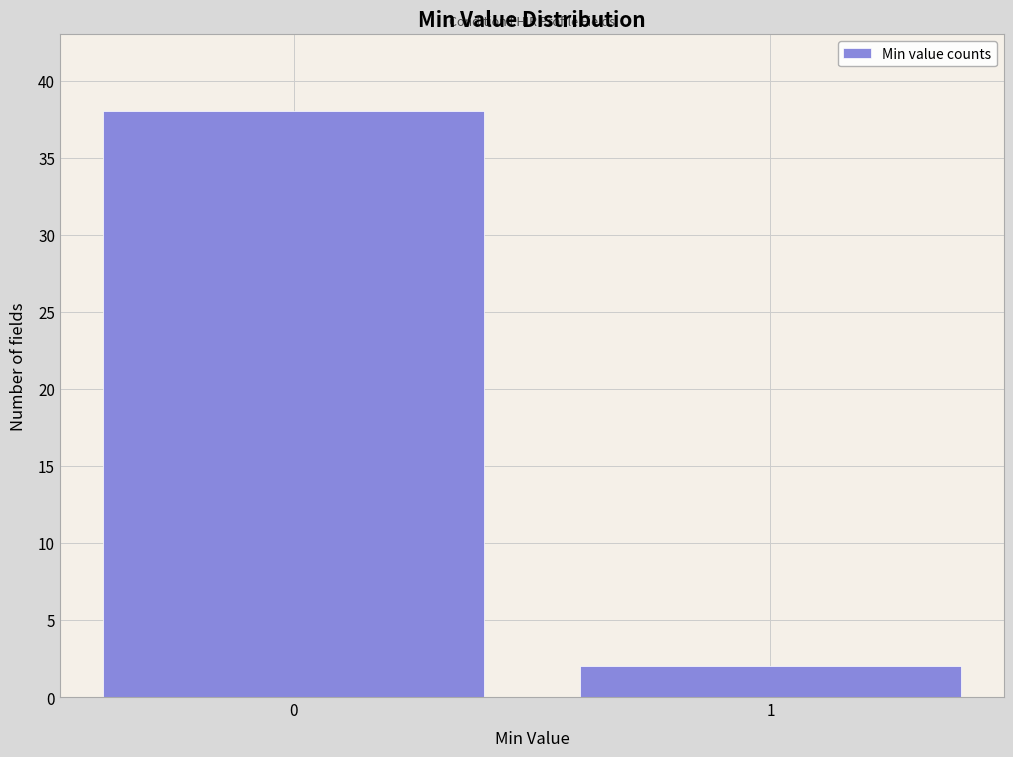

Reading left to right, transcribe all the data shown in this chart.

0=38	1=2